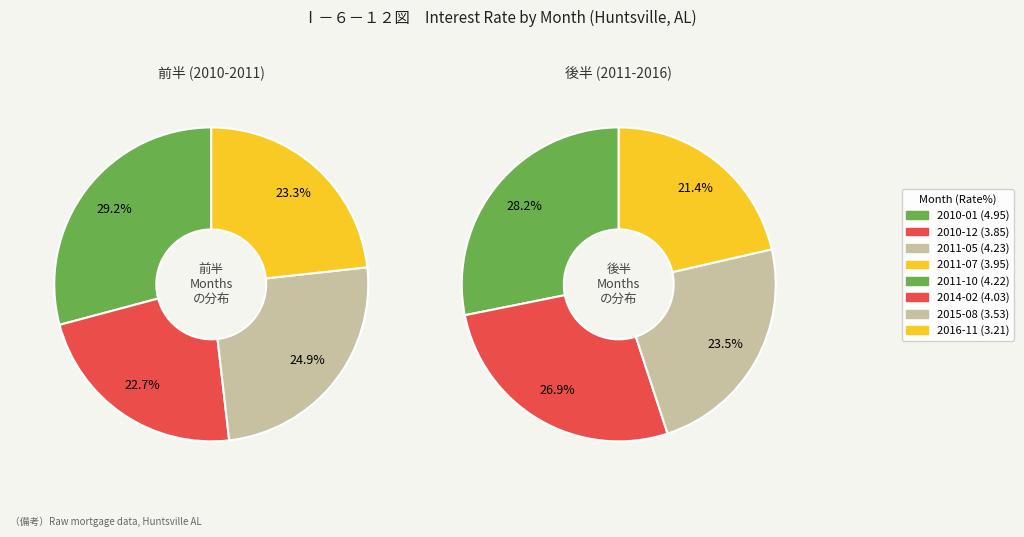

Do 2011-05 and 2011-07 together represent more than half of the pie?

No